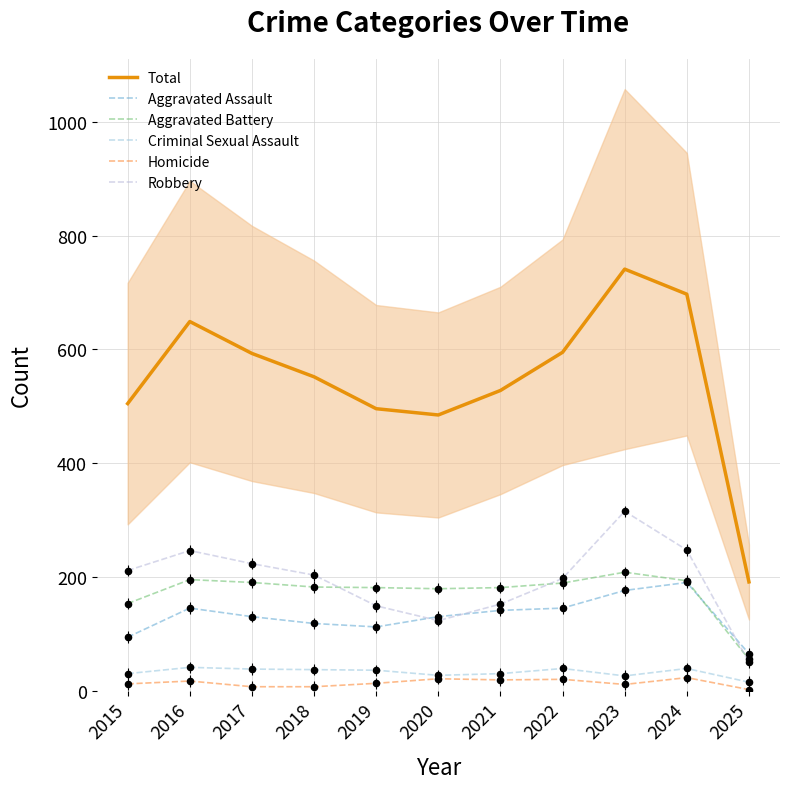

Which series reaches the minimum Y coordinate?

Homicide